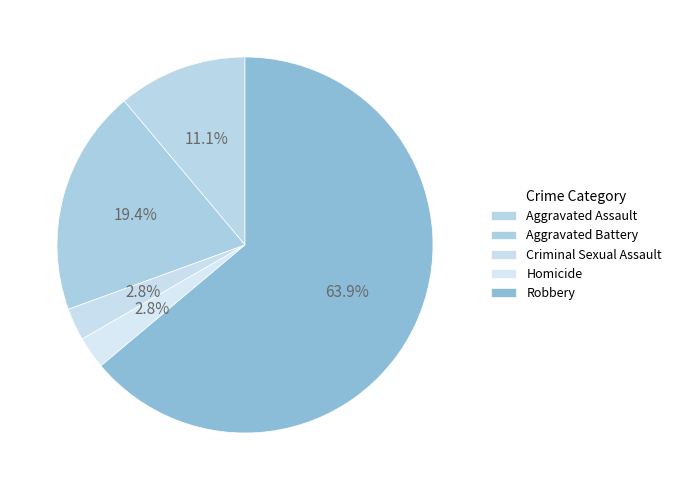

To the nearest percent, what percentage of the pie is Criminal Sexual Assault?

3%